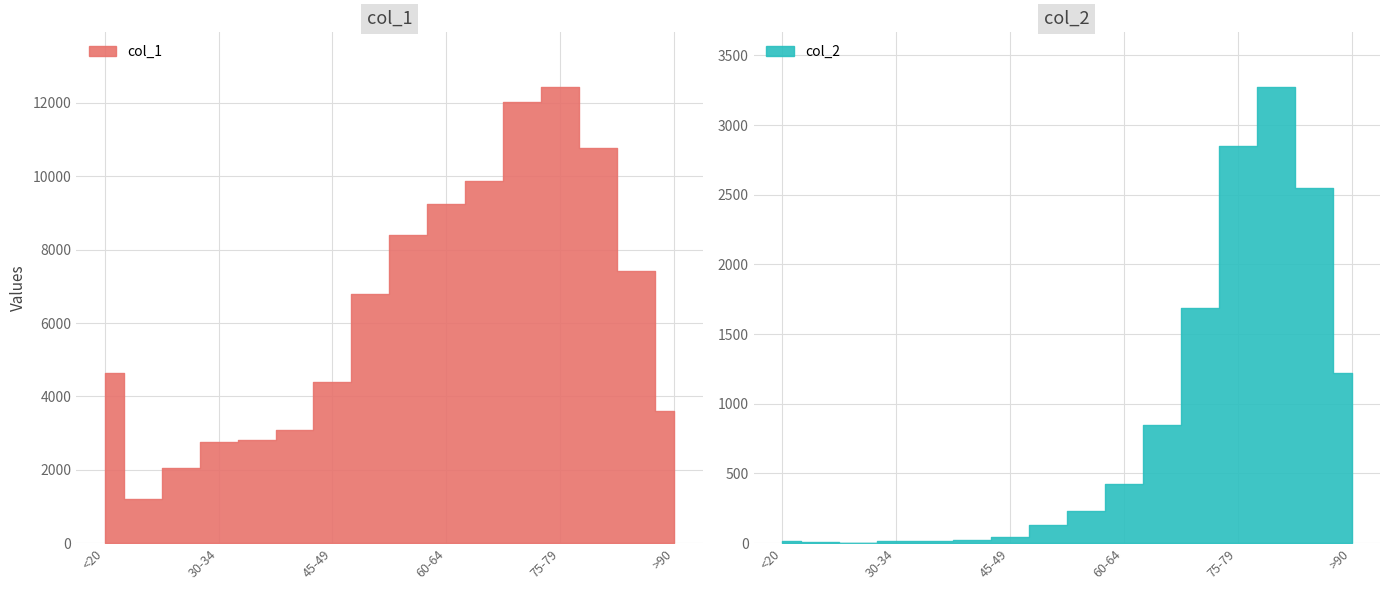

In col_1, how many points are lower than both neighbors (excluding endpoints)?

1